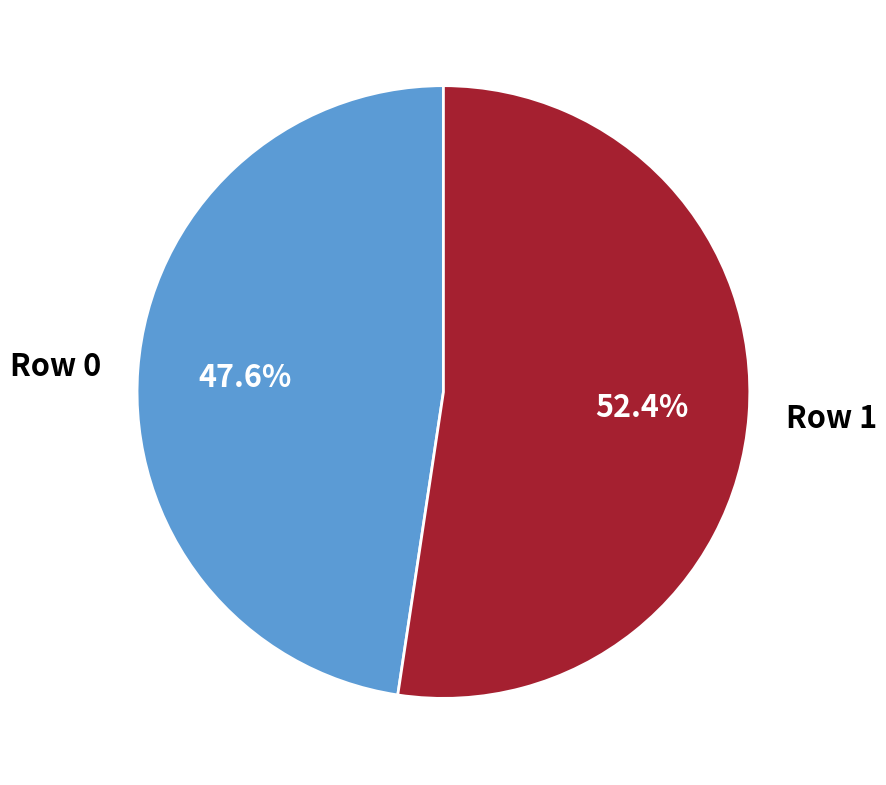

What percentage is the Row 1 slice, to the nearest percent?

52%